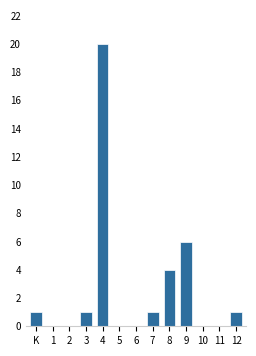

Reading right to left, transcribe all the data shown in this chart.

12=1	11=0	10=0	9=6	8=4	7=1	6=0	5=0	4=20	3=1	2=0	1=0	K=1